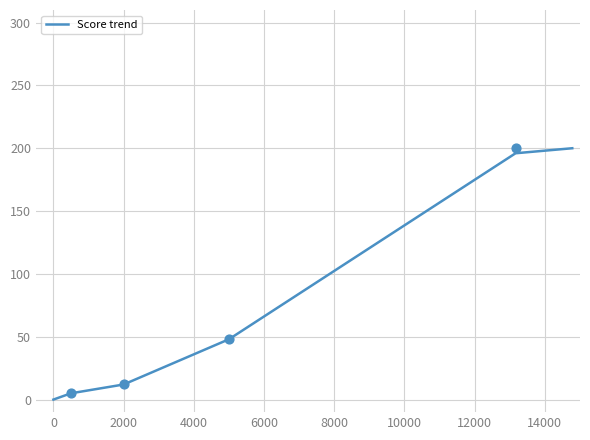

What is the highest value of the Score trend series?

200